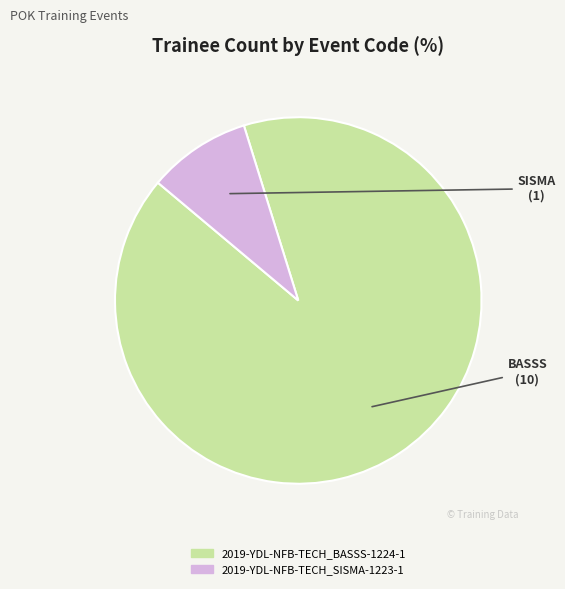

Which category has the biggest portion of the pie?

2019-YDL-NFB-TECH_BASSS-1224-1